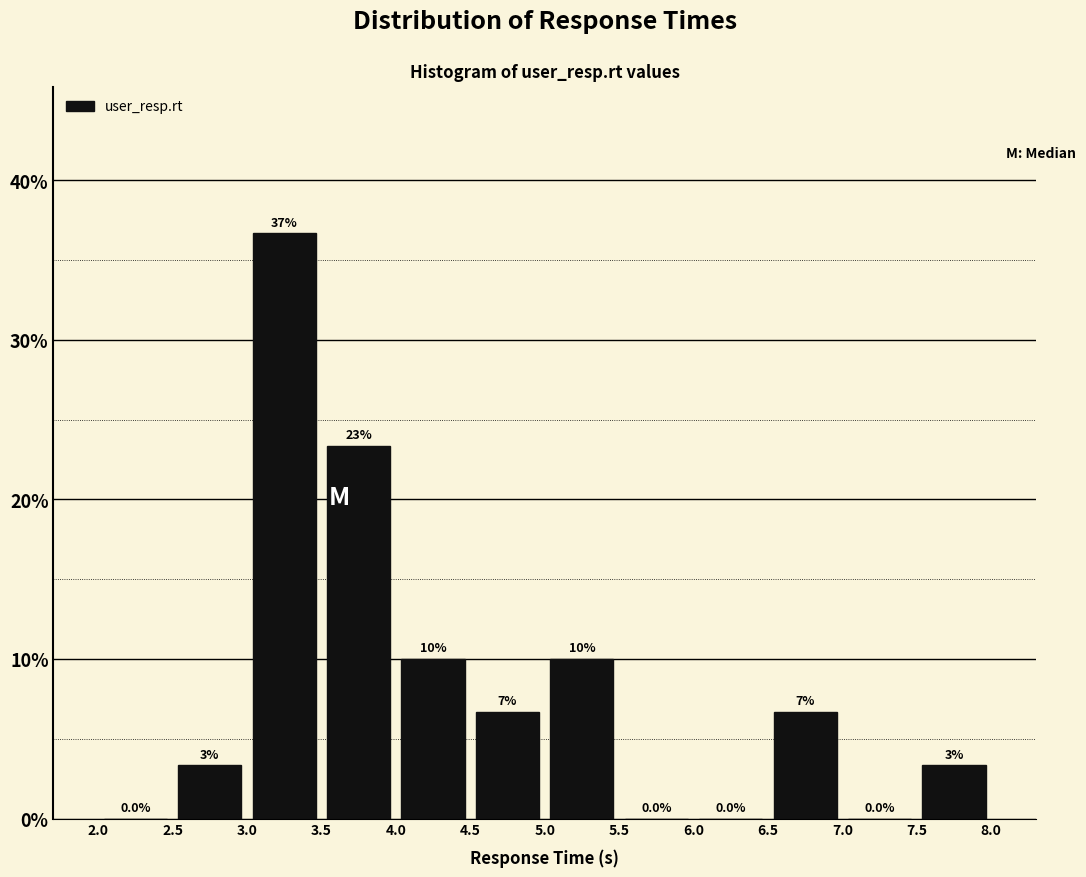

Over which range of the x-axis is the bar tallest?

3.0 to 3.5